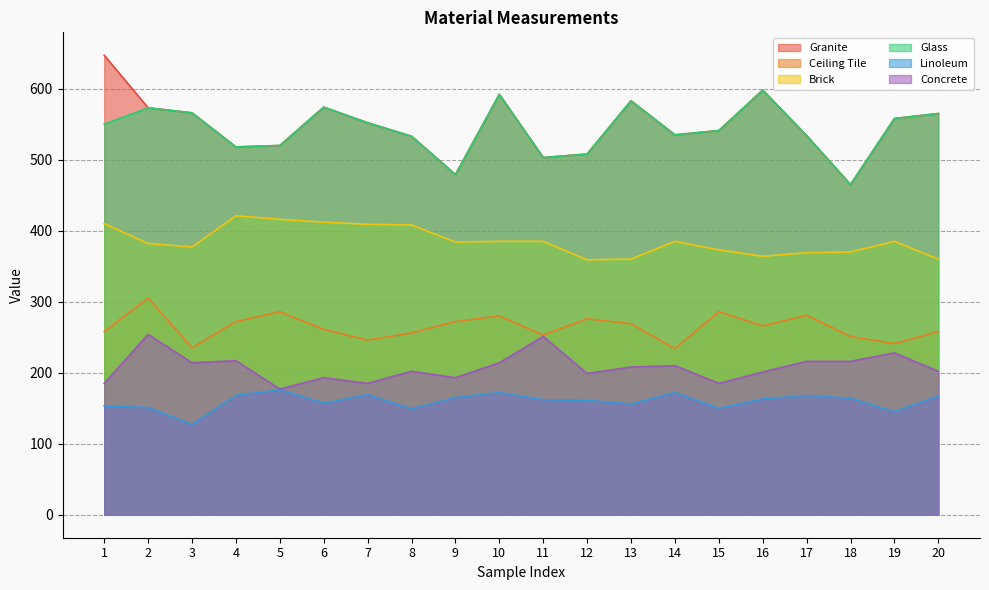

Which category has the highest value across all series?

1